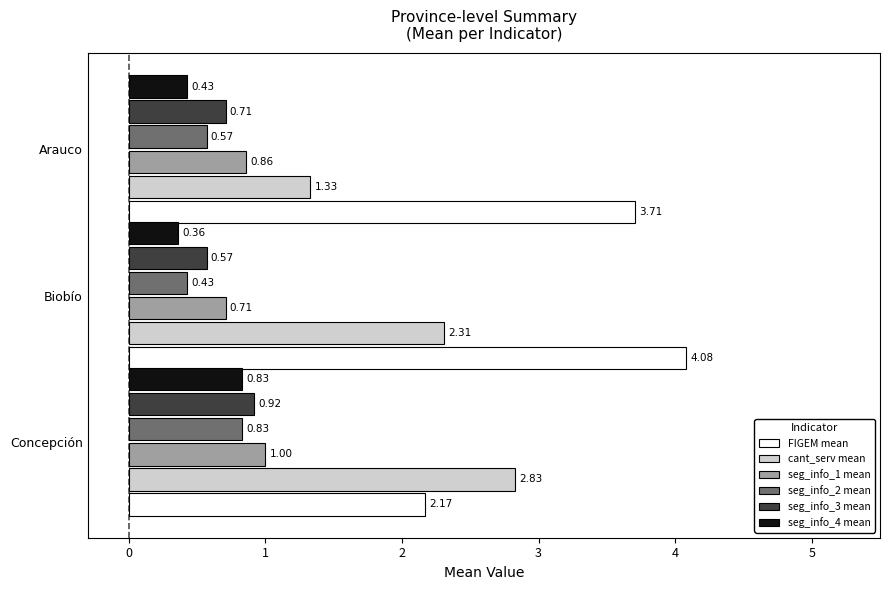

What is the total value across all series at Arauco?

7.6